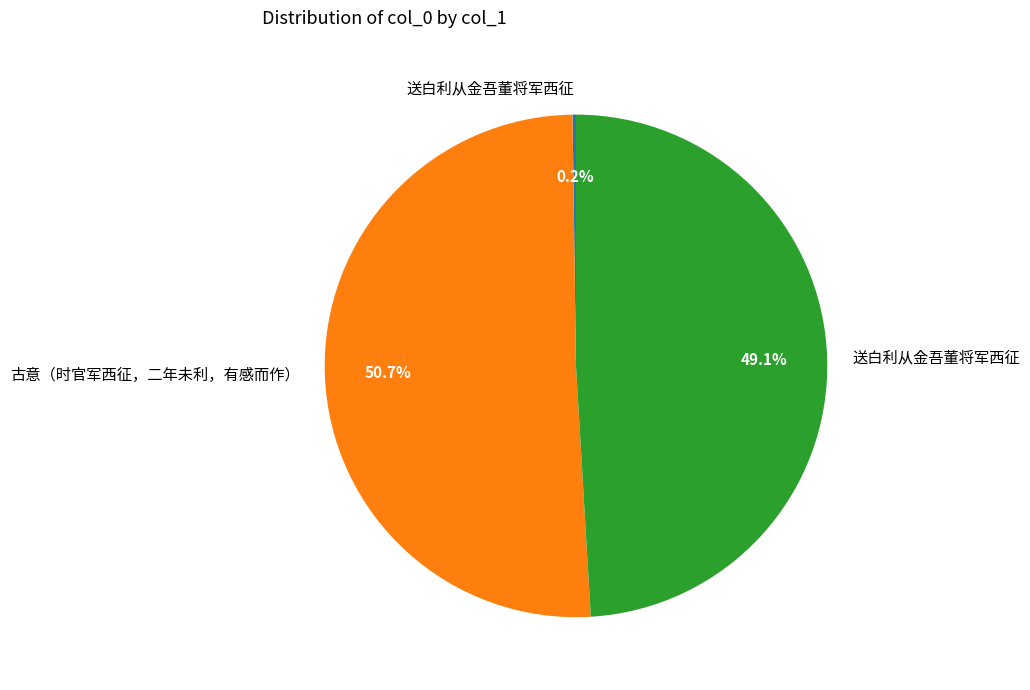

Does any single category account for the majority?

Yes